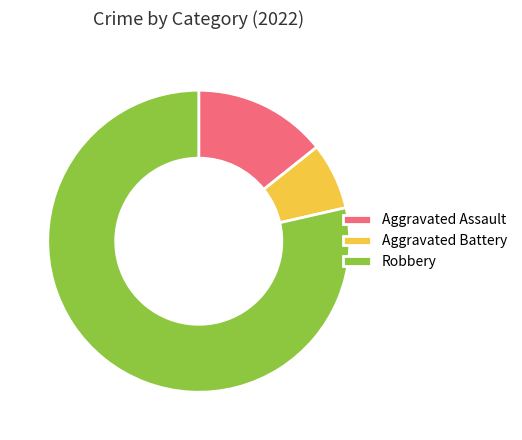

How many segments does this pie chart have?

3